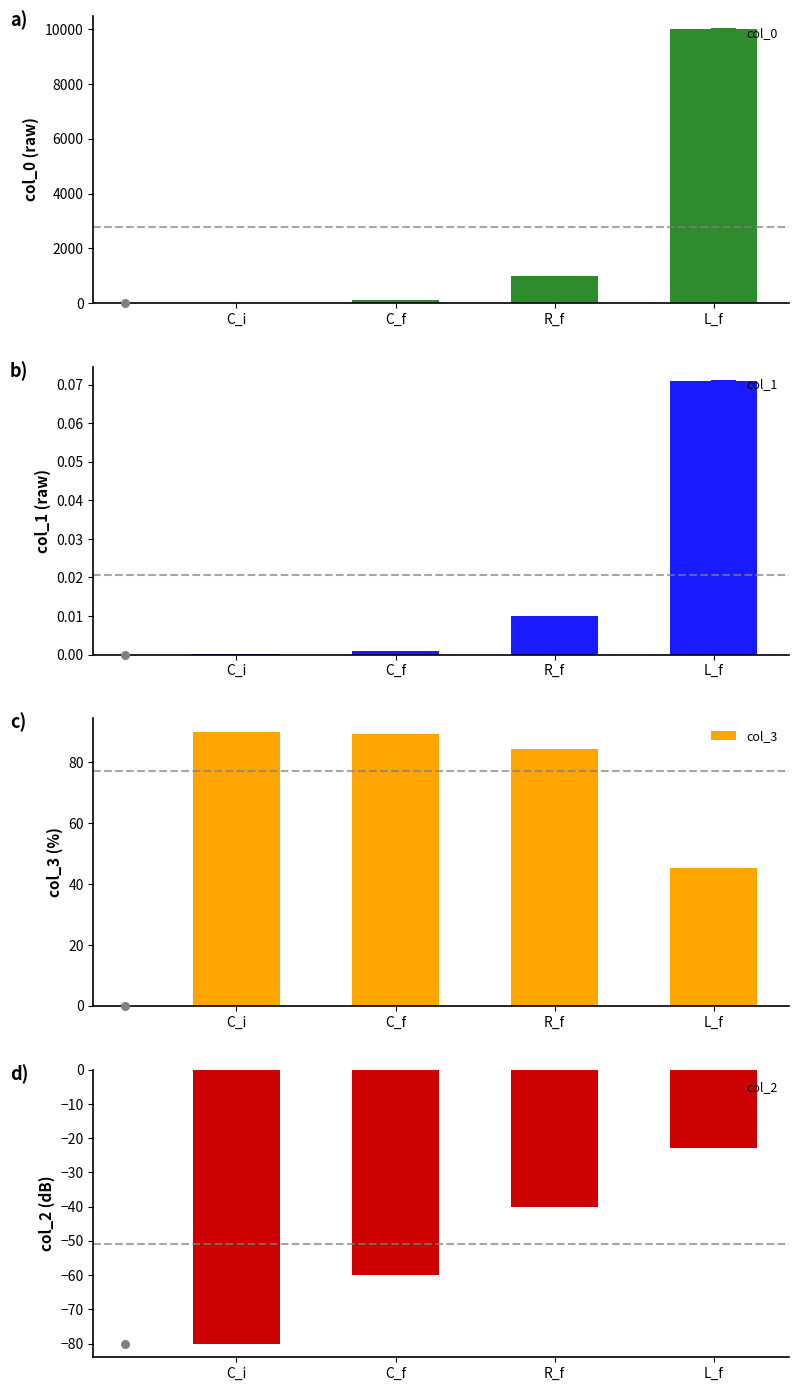

At which category is the sum across all series the highest?

L_f